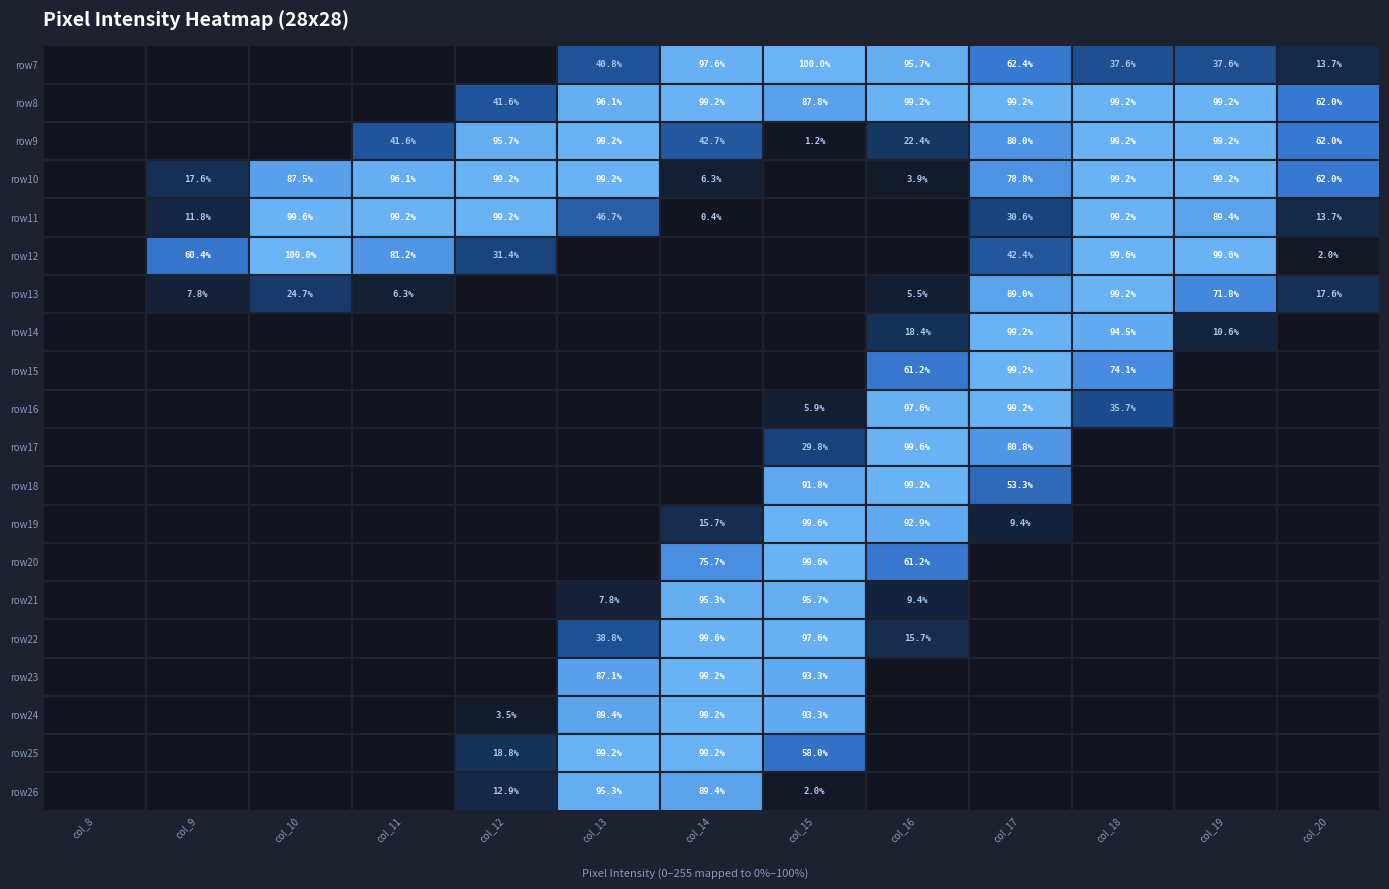

How many positive values does the row10 series have?

11